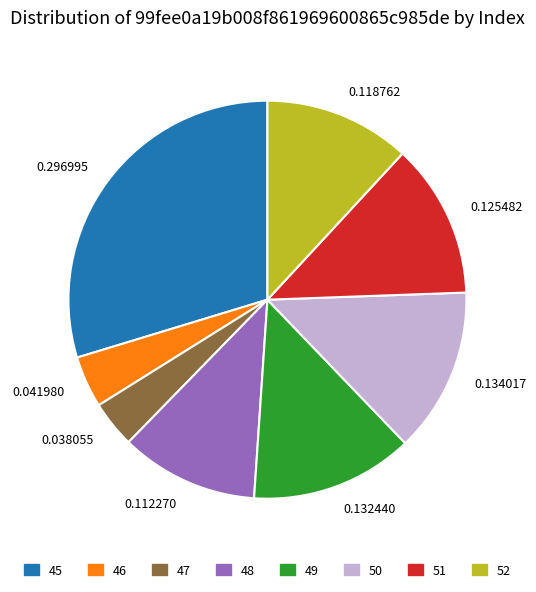

Does 0.112270 represent more than half of the total?

No